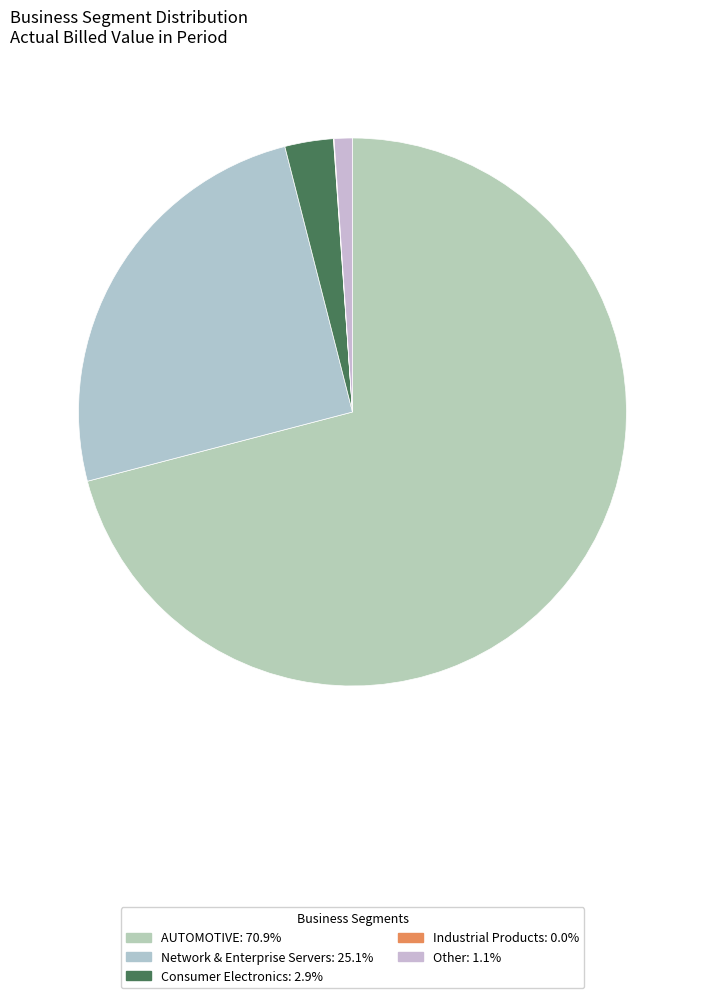

True or false: Industrial Products accounts for 11% of the total.

False